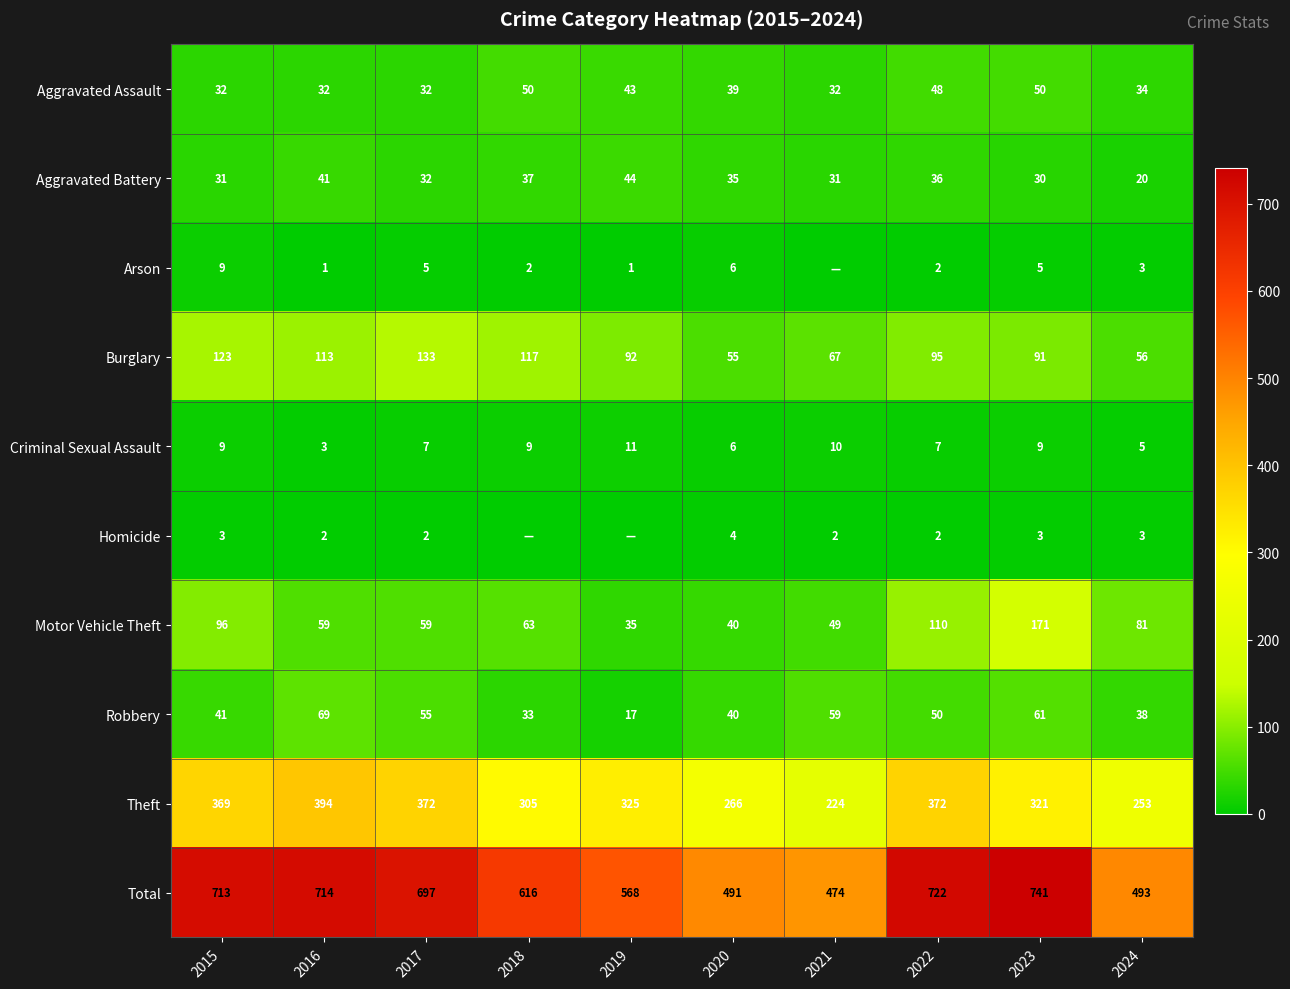

At which label does Aggravated Battery first exceed 35?

2016